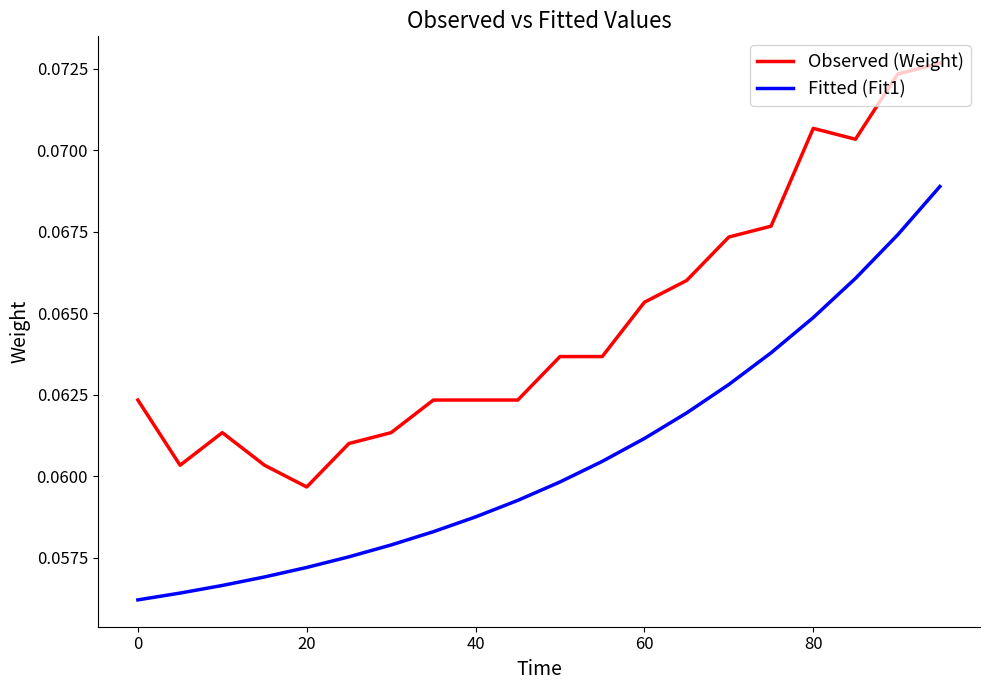

Rank the series by their maximum value, from highest to lowest.

Observed (Weight), Fitted (Fit1)